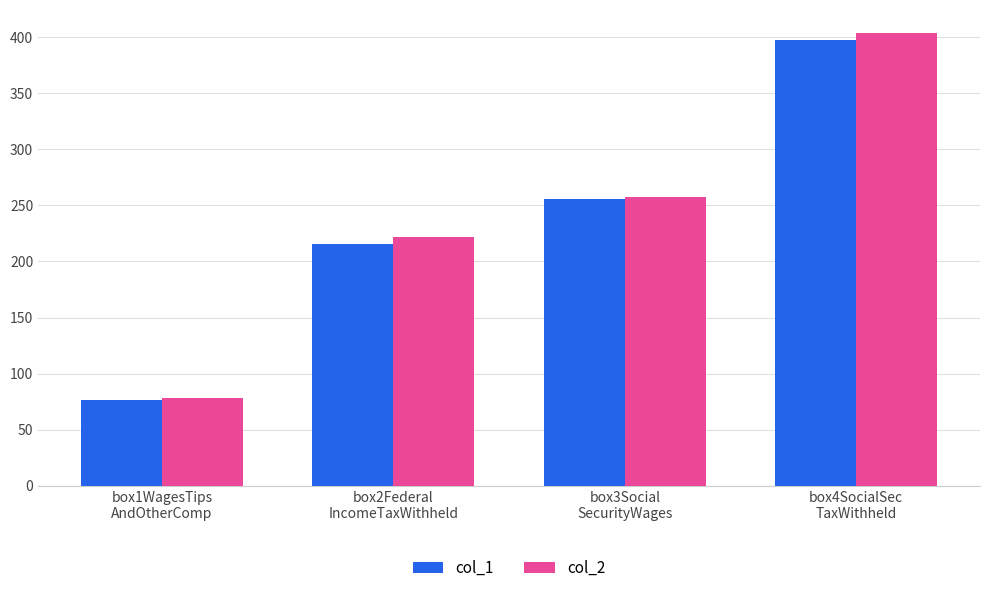

At which category is the sum across all series the highest?

box4SocialSec
TaxWithheld